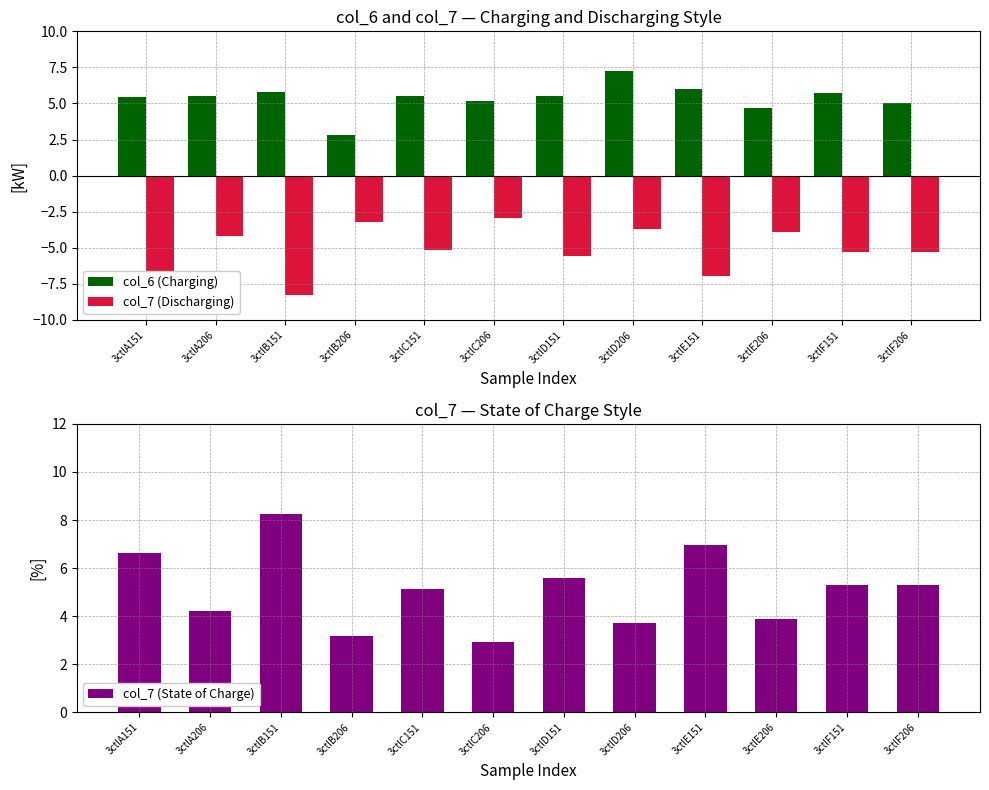

Count the number of categories in the chart.

12